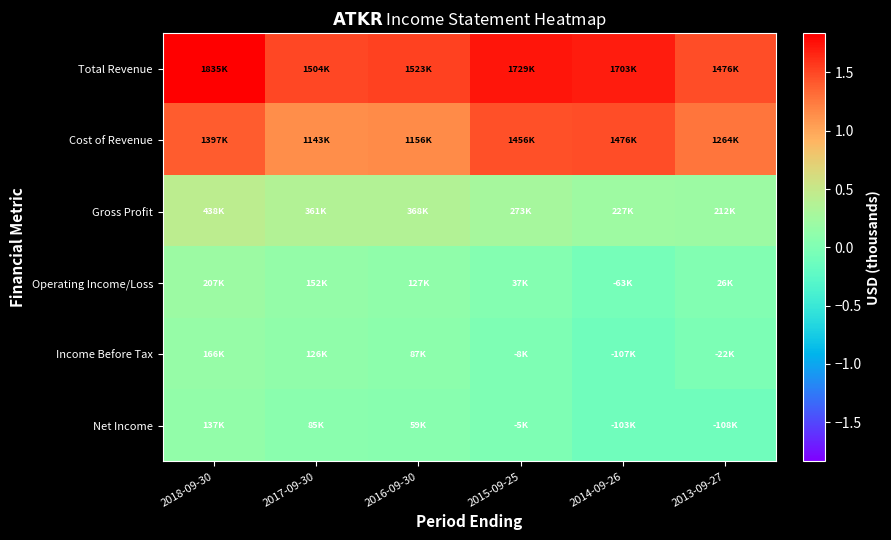

Reading left to right, what are all the values shown in this chart?

Total Revenue: 2018-09-30=1835100	2017-09-30=1503900	2016-09-30=1523400	2015-09-25=1729200	2014-09-26=1702800	2013-09-27=1475900
Cost of Revenue: 2018-09-30=1397100	2017-09-30=1142700	2016-09-30=1155800	2015-09-25=1456400	2014-09-26=1475700	2013-09-27=1264300
Gross Profit: 2018-09-30=438100	2017-09-30=361300	2016-09-30=367600	2015-09-25=272800	2014-09-26=227100	2013-09-27=211500
Operating Income/Loss: 2018-09-30=207300	2017-09-30=151900	2016-09-30=127100	2015-09-25=36900	2014-09-26=-62600	2013-09-27=26300
Income Before Tax: 2018-09-30=166400	2017-09-30=126100	2016-09-30=86800	2015-09-25=-7900	2014-09-26=-106900	2013-09-27=-21500
Net Income: 2018-09-30=136600	2017-09-30=84600	2016-09-30=58800	2015-09-25=-5000	2014-09-26=-103000	2013-09-27=-108500